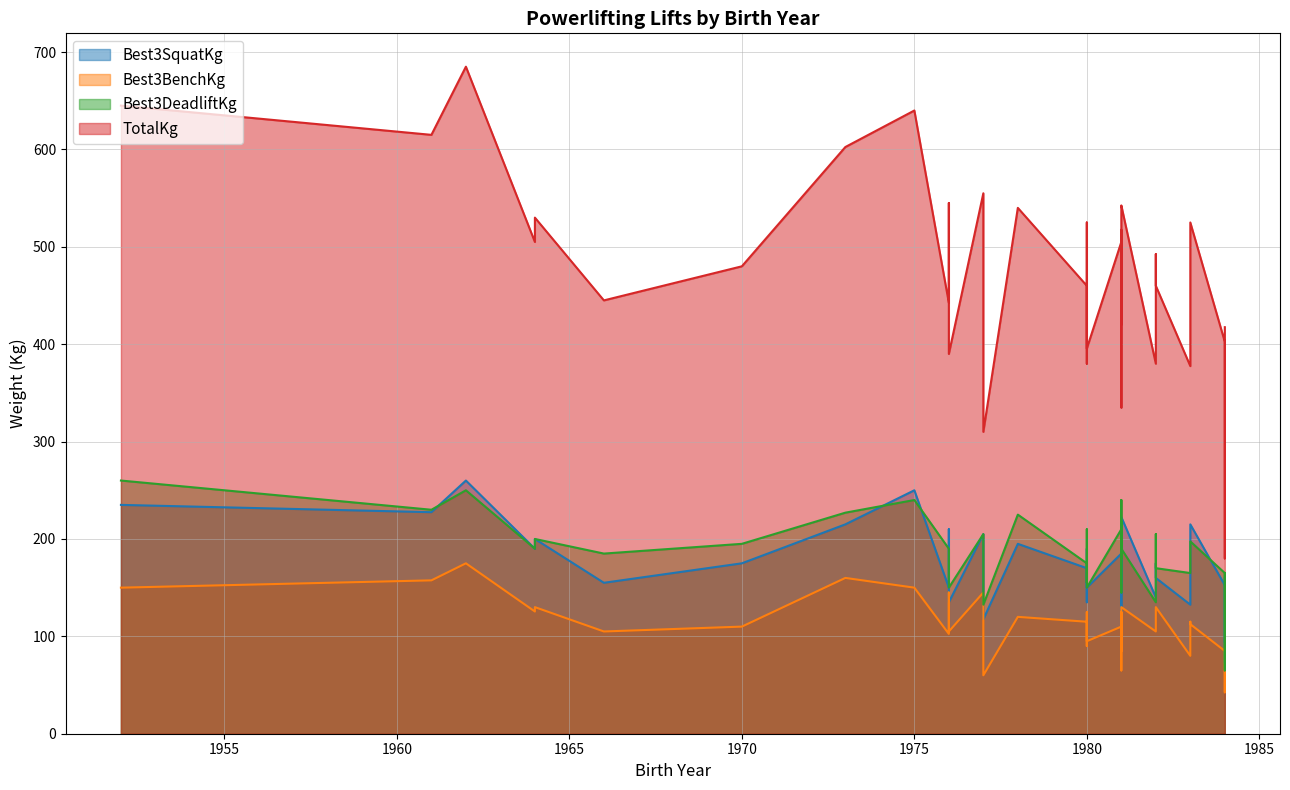

True or false: Best3SquatKg and Best3BenchKg cross at least once.

False